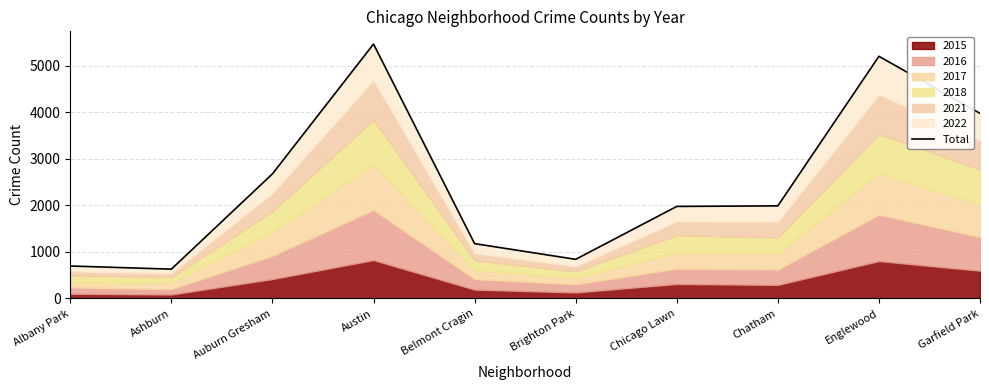

How many data points are less than 1989?

5